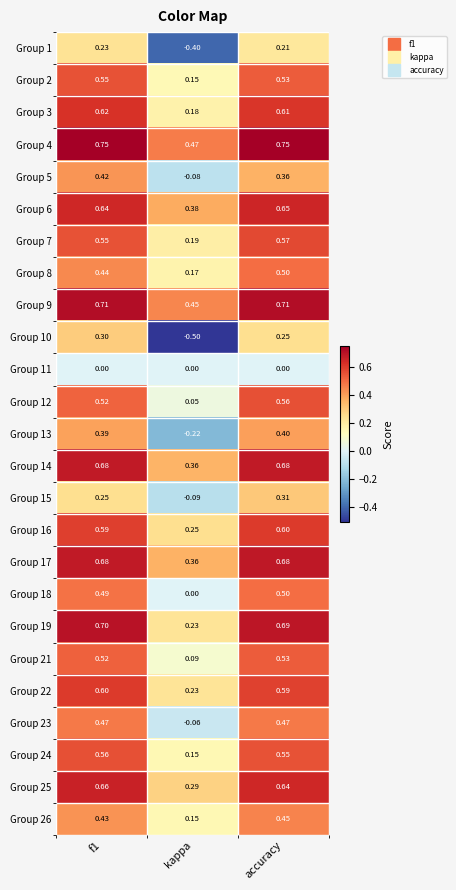

Is the value of Group 22 at accuracy greater than the value of Group 15 at kappa?

Yes